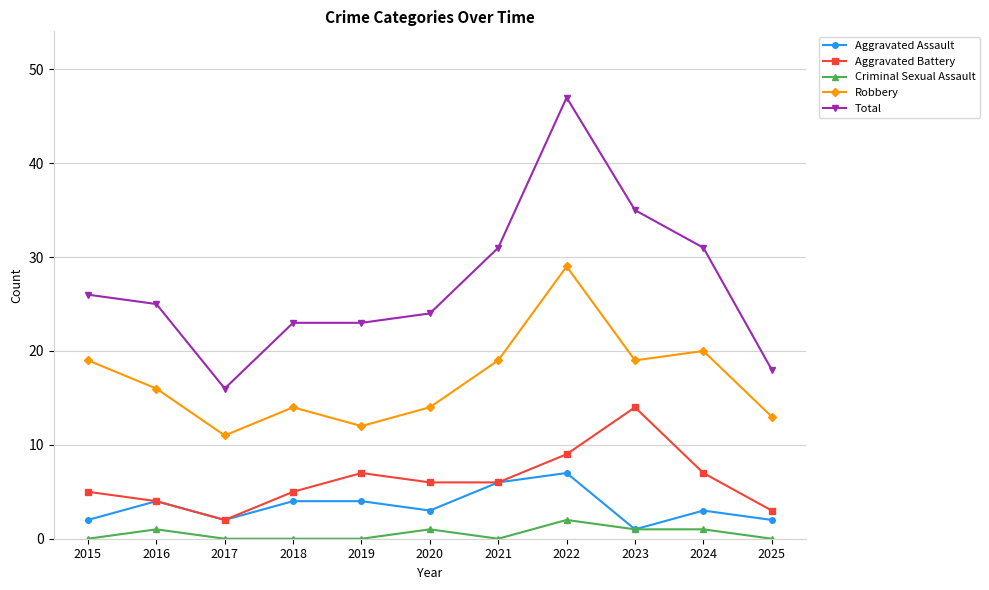

Where does the Total series first go above 25?

2015